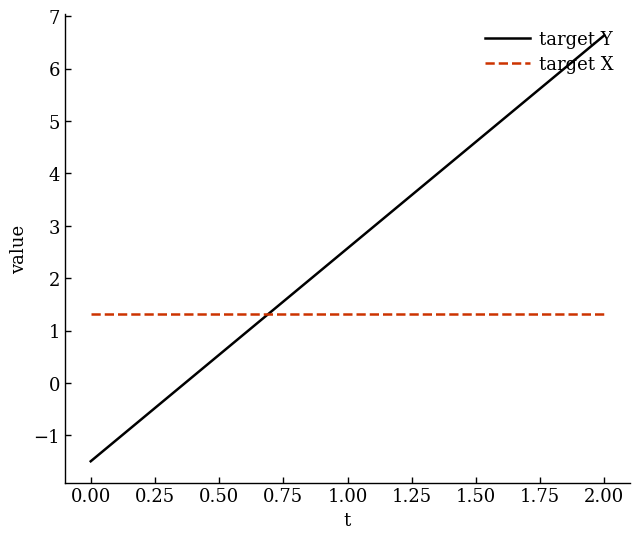

List the series in order of their peak value, highest first.

target Y, target X